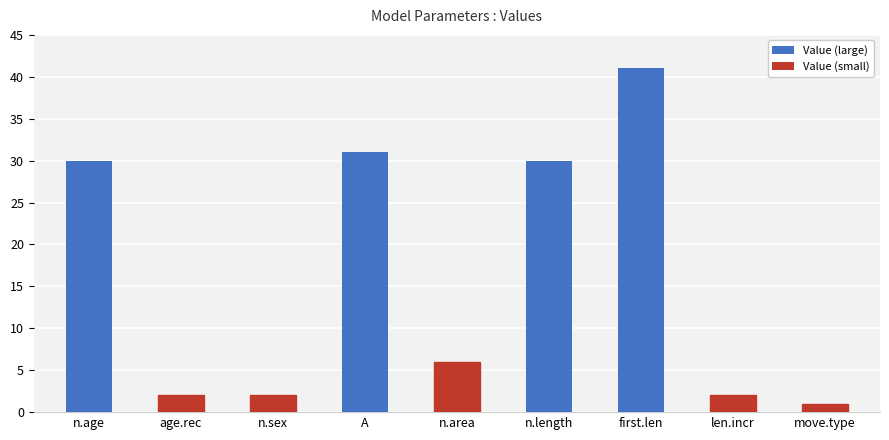

The value at n.area is 6. True or false?

True